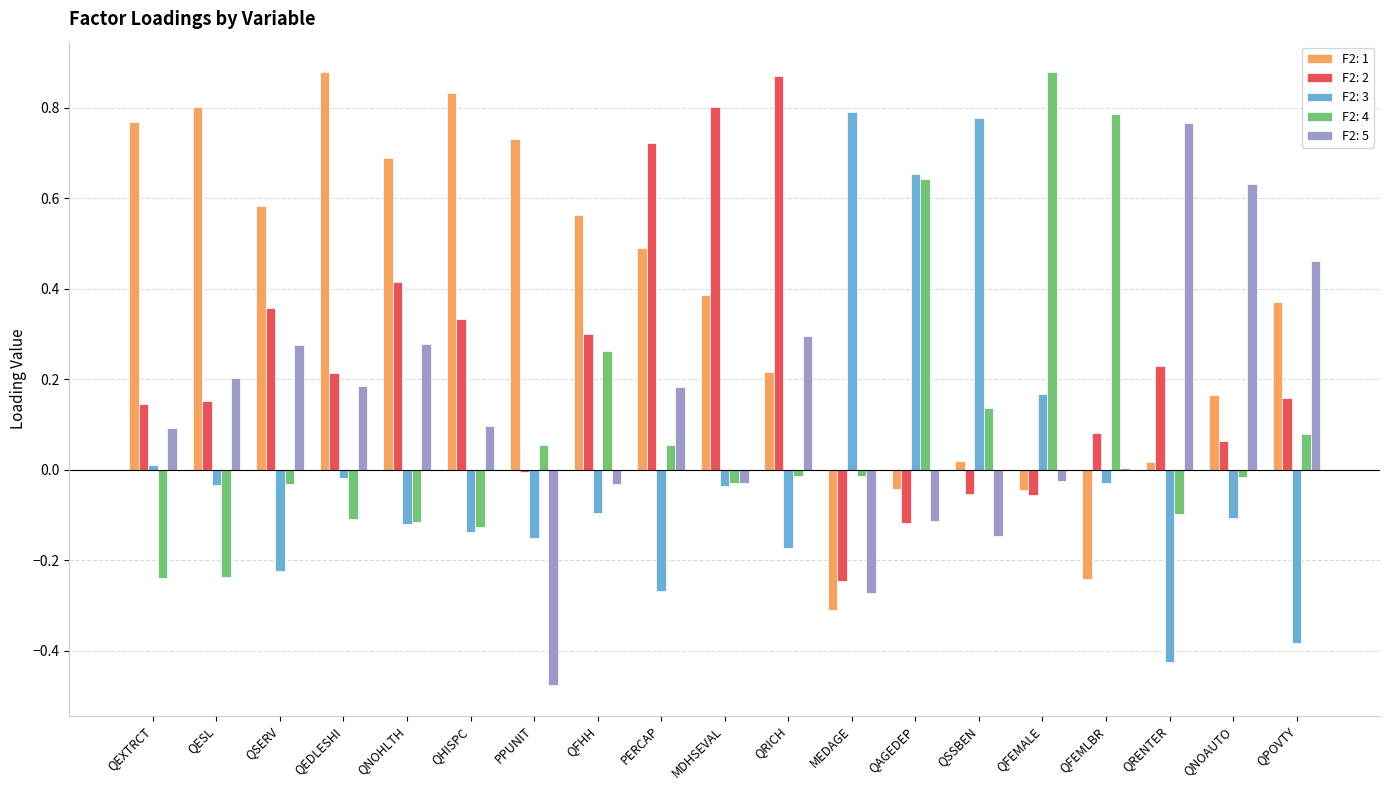

The value of F2: 1 at QHISPC is 0.8. True or false?

True